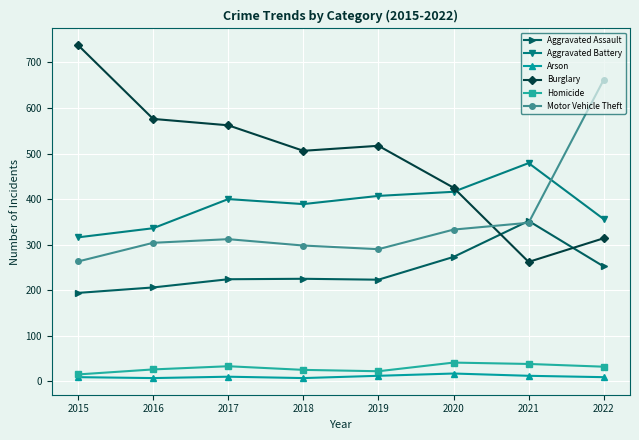

Which series changed the most between 2016 and 2022?

Motor Vehicle Theft